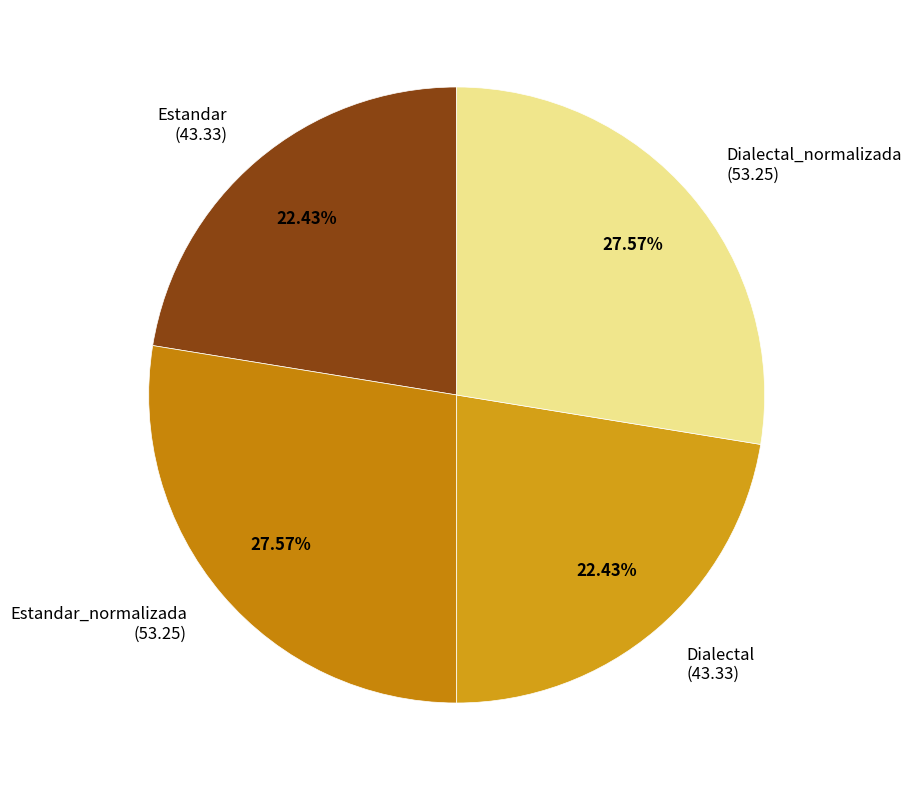

Does any single category account for the majority?

No